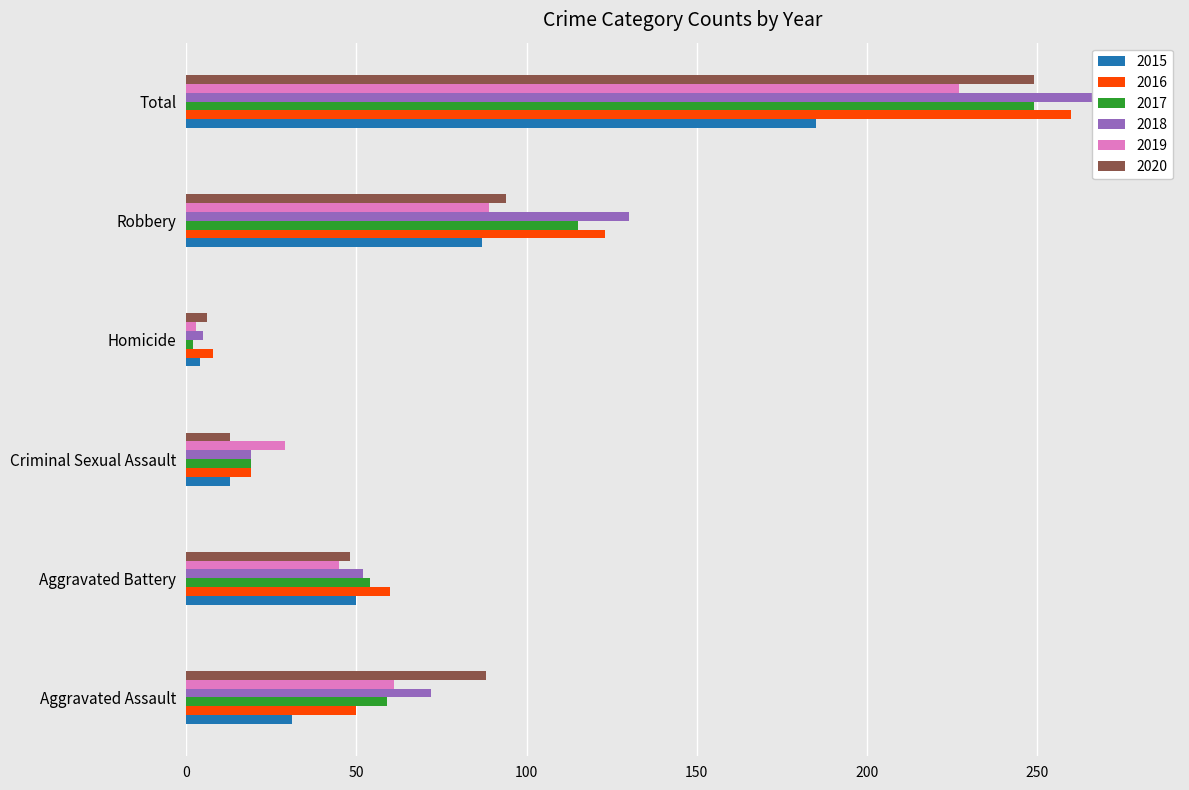

Is the value of 2020 at Homicide greater than the value of 2018 at Aggravated Assault?

No